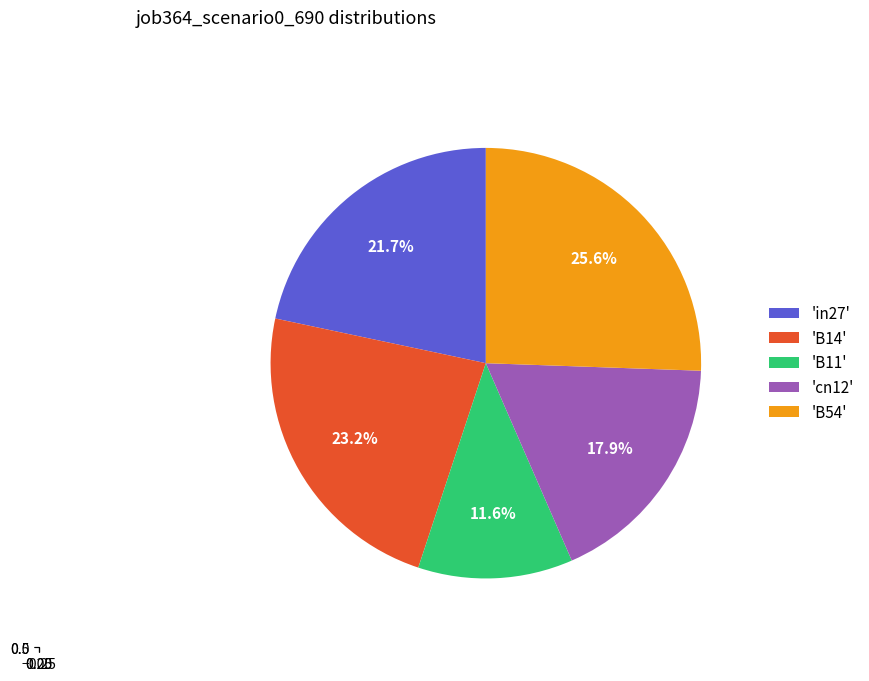

Between in27 and B11, which is larger?

in27